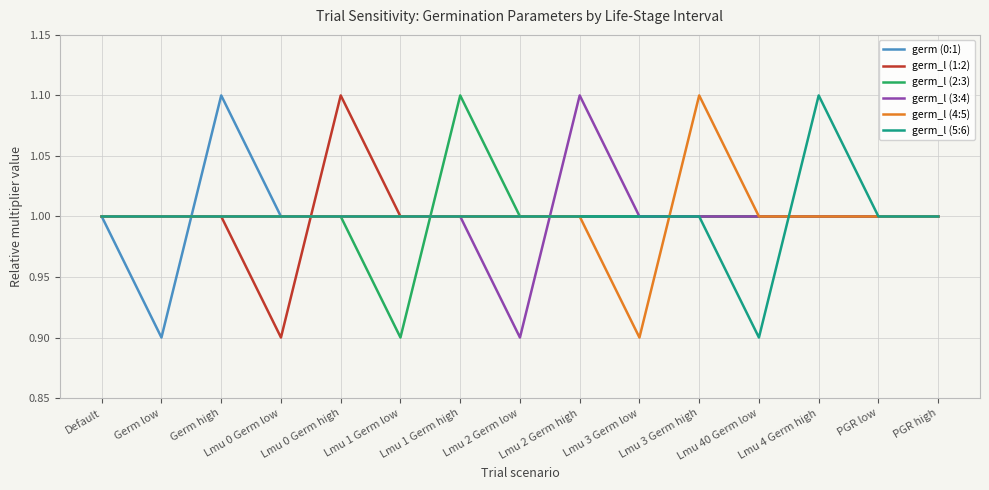

Is this an area chart (filled region under the line)?

No